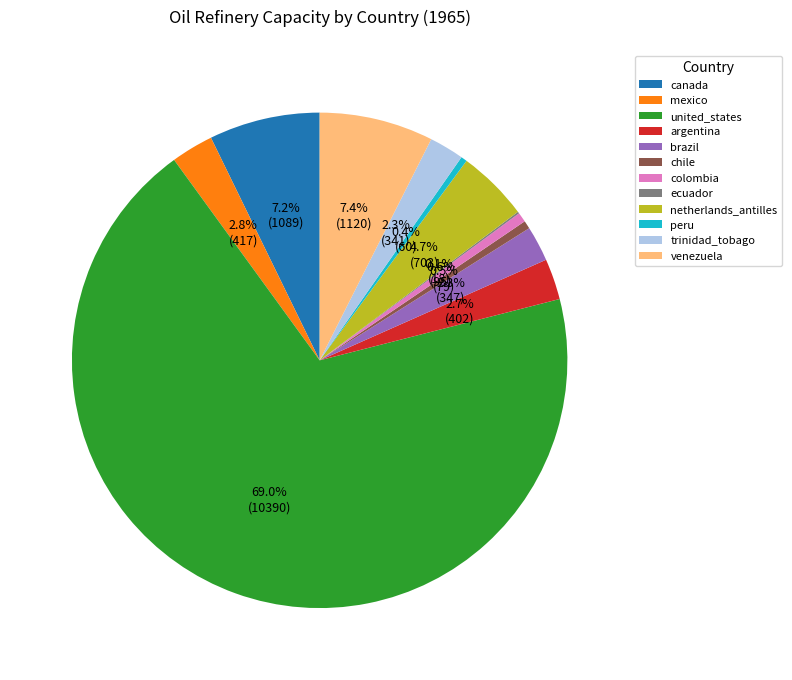

True or false: mexico accounts for 3% of the total.

True